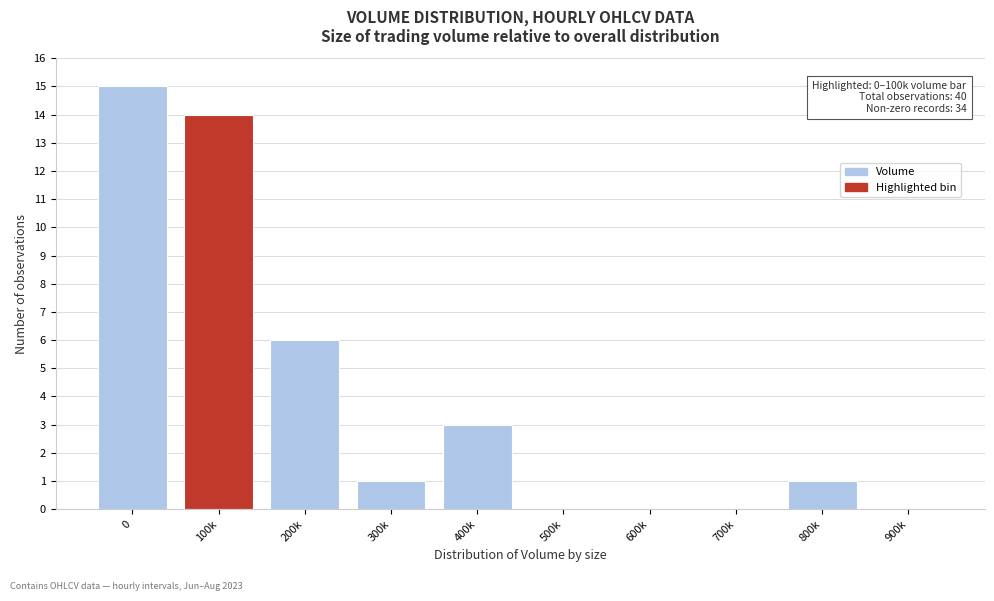

Reading left to right, extract all data points from this chart.

0=15	100k=14	200k=6	300k=1	400k=3	500k=0	600k=0	700k=0	800k=1	900k=0